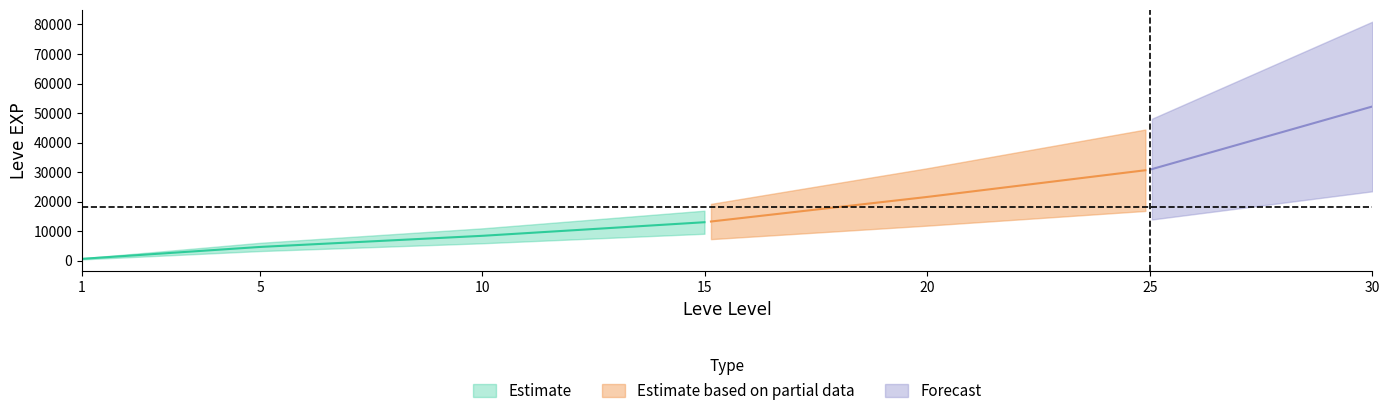

The Leve Gil series shows 84 at 15. True or false?

False